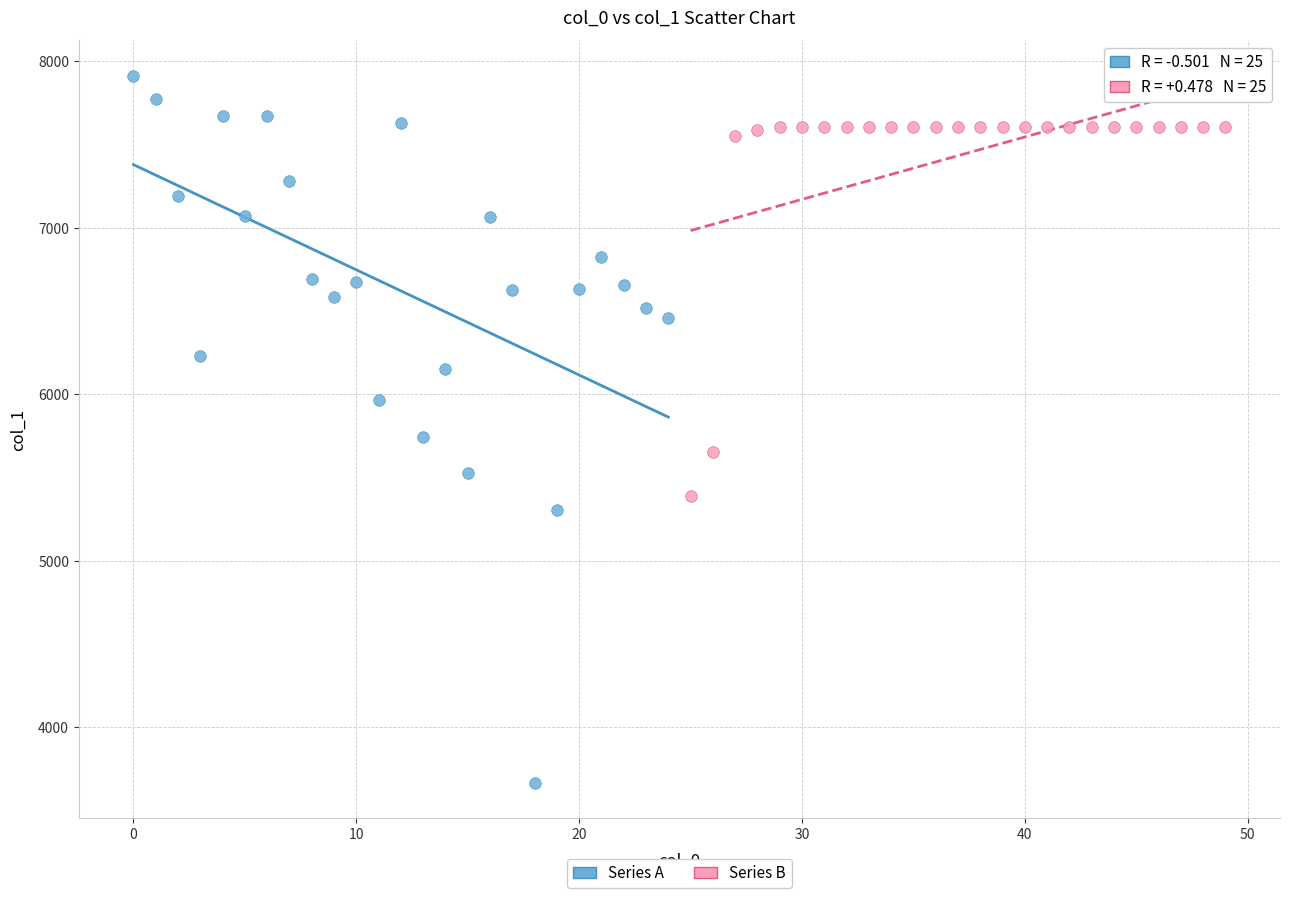

Which series reaches the minimum Y coordinate?

Series A